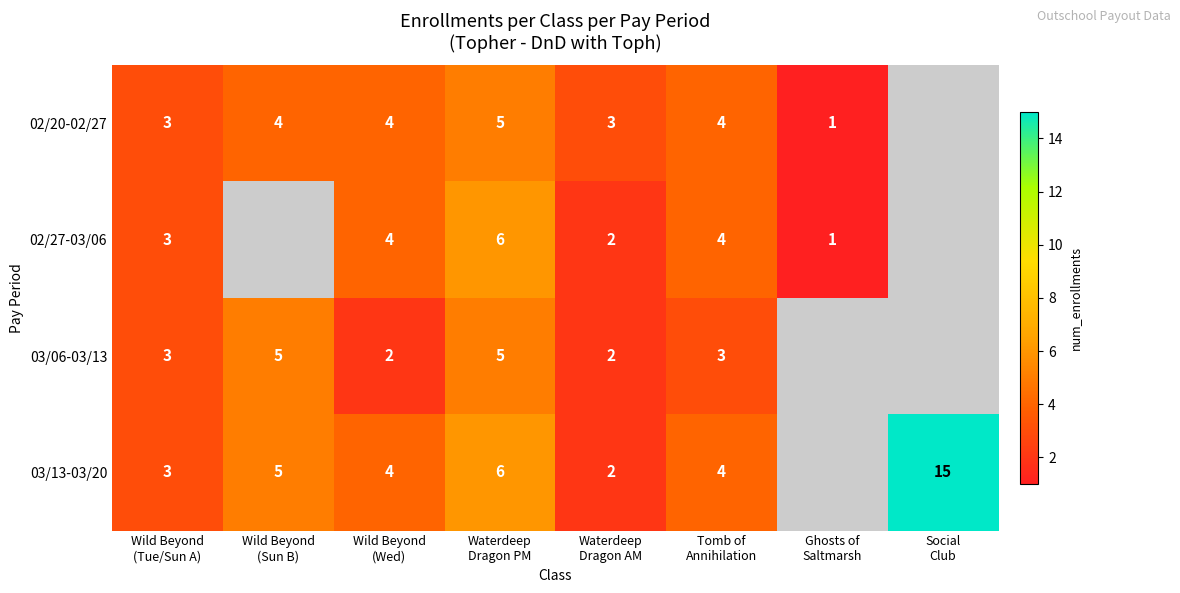

At which category does the chart reach its peak across all series?

Social
Club